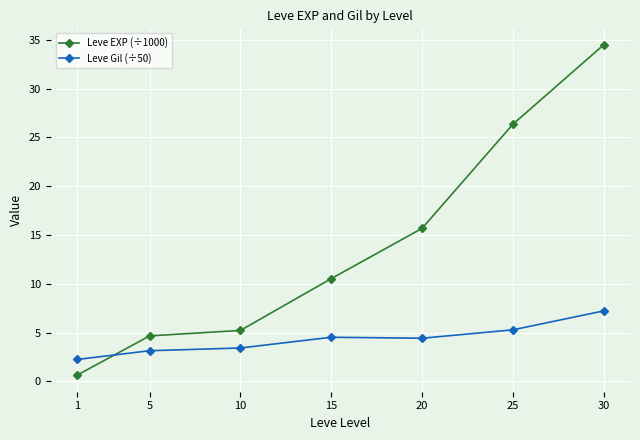

Rank the series by their average value, from lowest to highest.

Leve Gil (÷50), Leve EXP (÷1000)